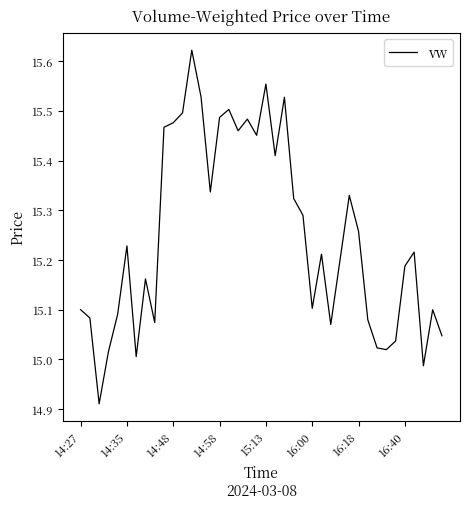

What is the difference between the maximum and minimum values?

0.7